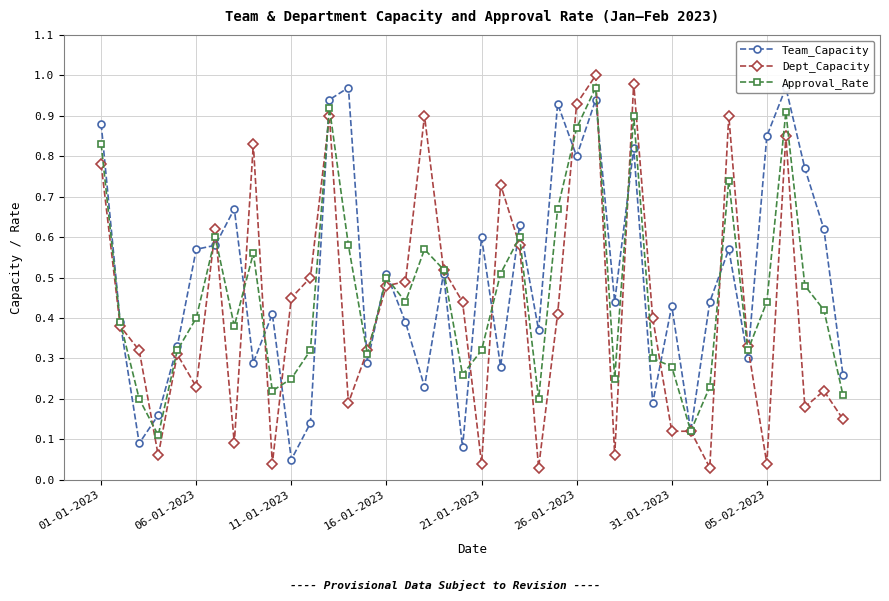

Where is Dept_Capacity nearest to the value 0?

23